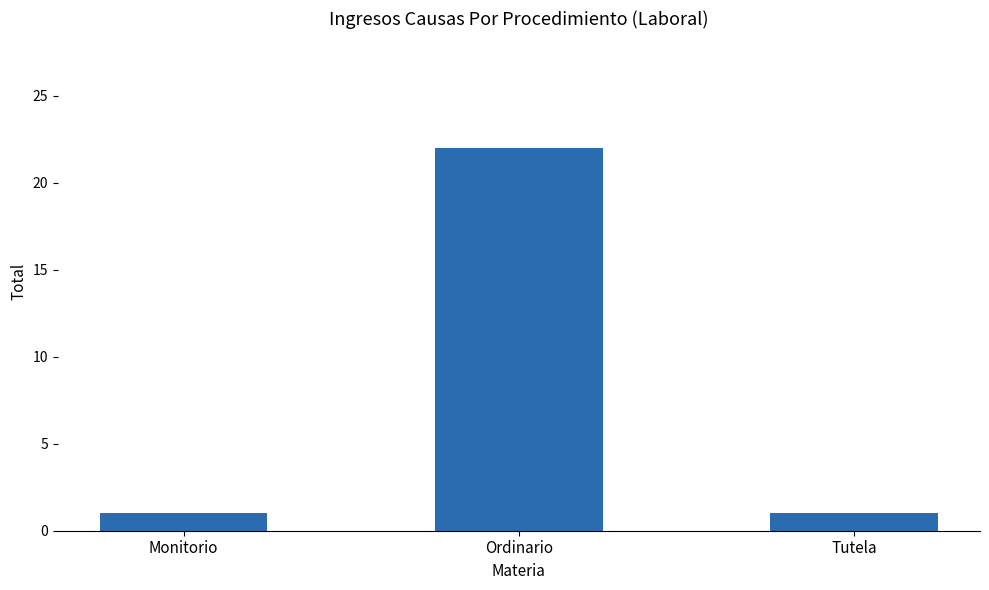

Reading left to right, transcribe all the data shown in this chart.

1	22	1